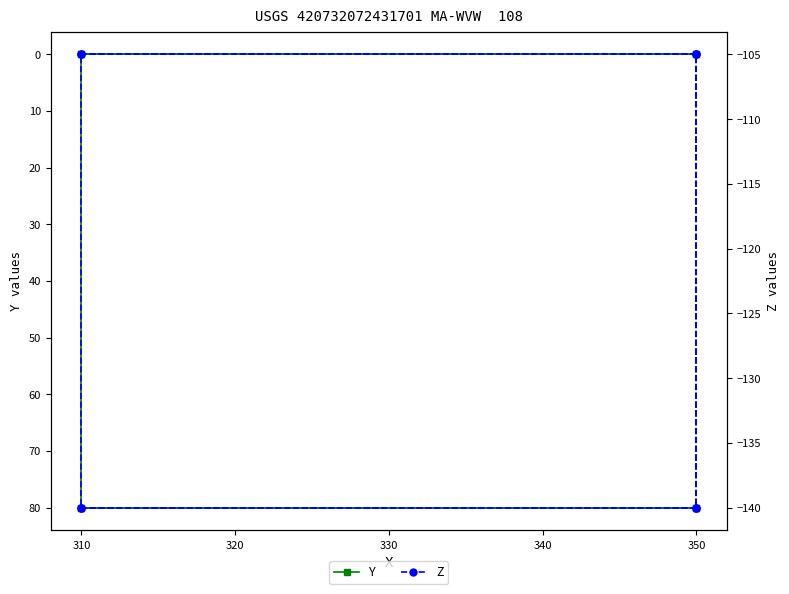

How many series are shown in this chart?

2